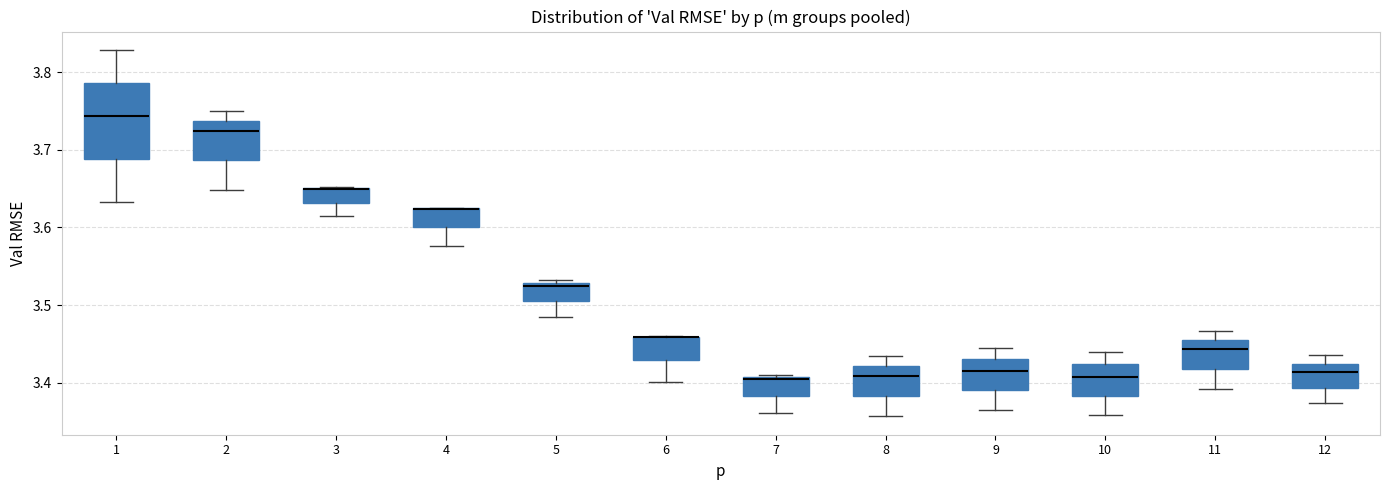

Comparing the boxes themselves (not the whiskers), which one is the tallest?

1